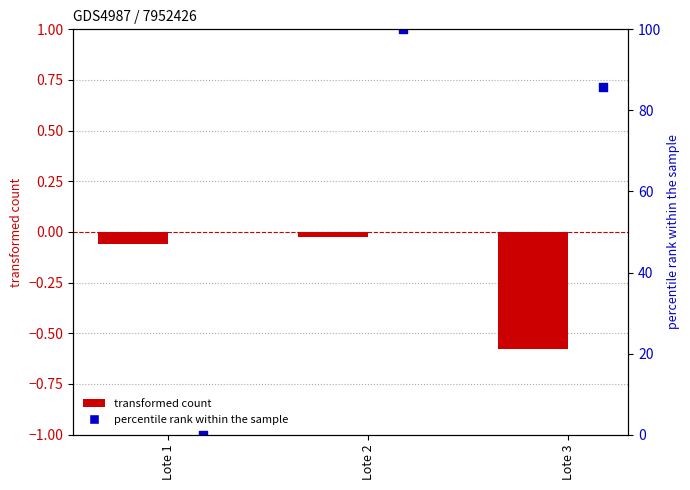

What is the total value across all series at Lote 3?

85.2